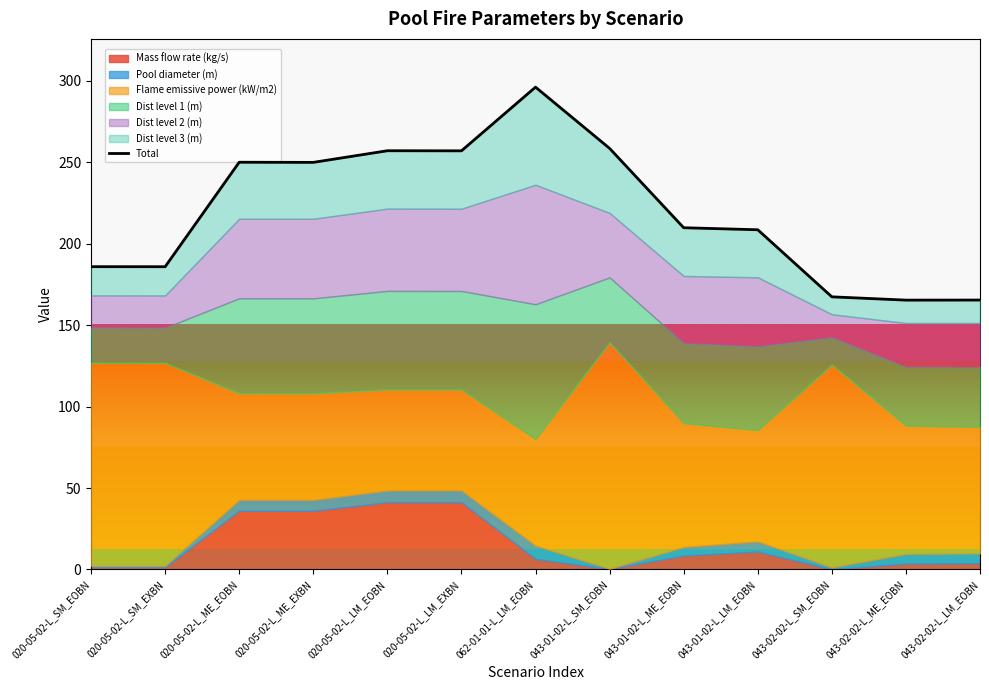

Which has a higher value, 062-01-01-L_LM_EOBN or 043-02-02-L_SM_EOBN?

062-01-01-L_LM_EOBN